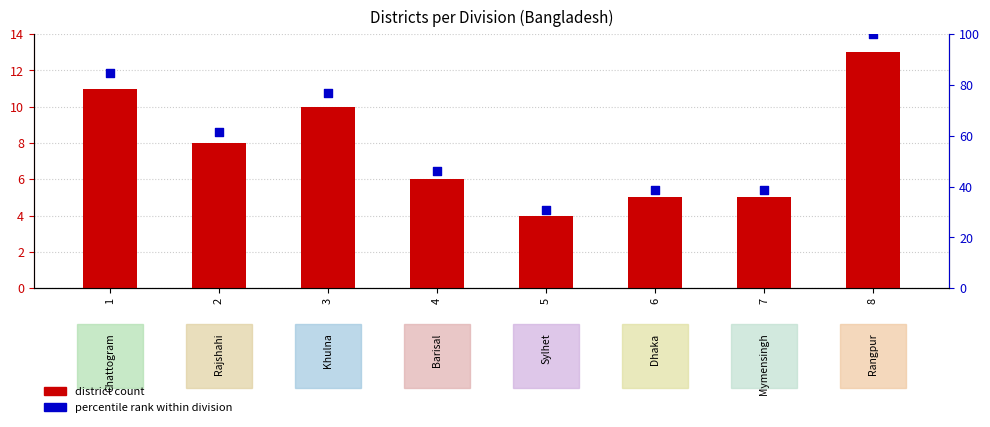

Which series has the largest total across all categories?

percentile rank within division